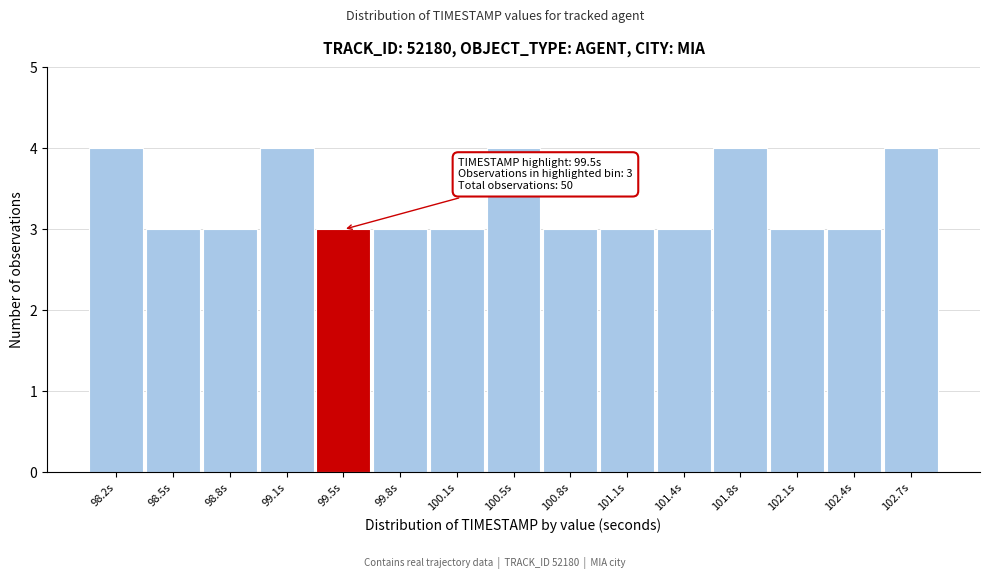

Reading left to right, list all the values displayed in this chart.

98.2s=4	98.5s=3	98.8s=3	99.1s=4	99.5s=3	99.8s=3	100.1s=3	100.5s=4	100.8s=3	101.1s=3	101.4s=3	101.8s=4	102.1s=3	102.4s=3	102.7s=4